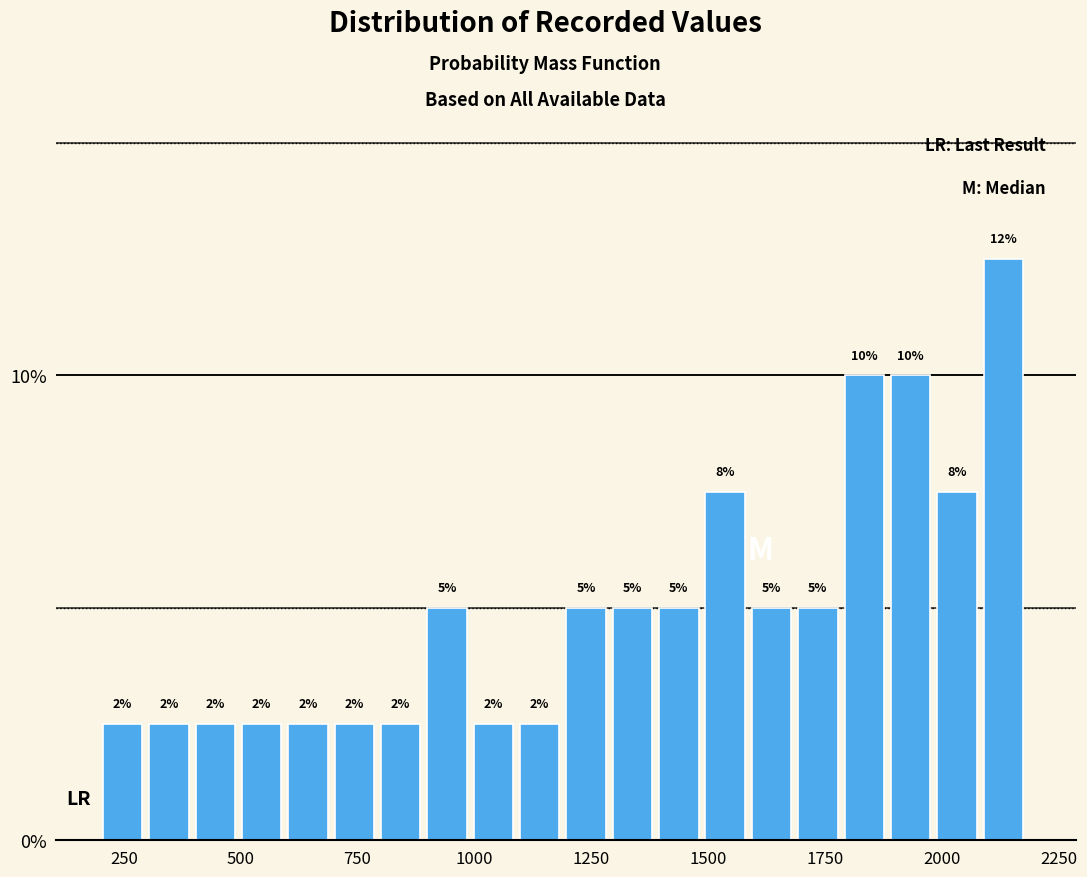

Read against the x-axis, roughly where is the centre of the tallest bar?

2150